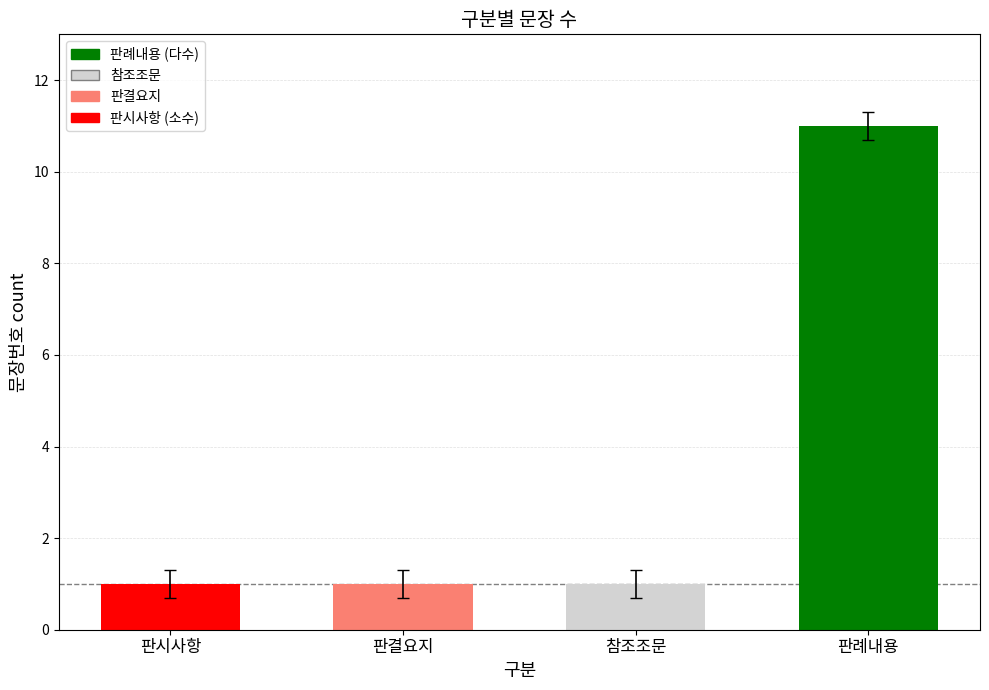

Between 판결요지 and 판례내용, which is larger?

판례내용